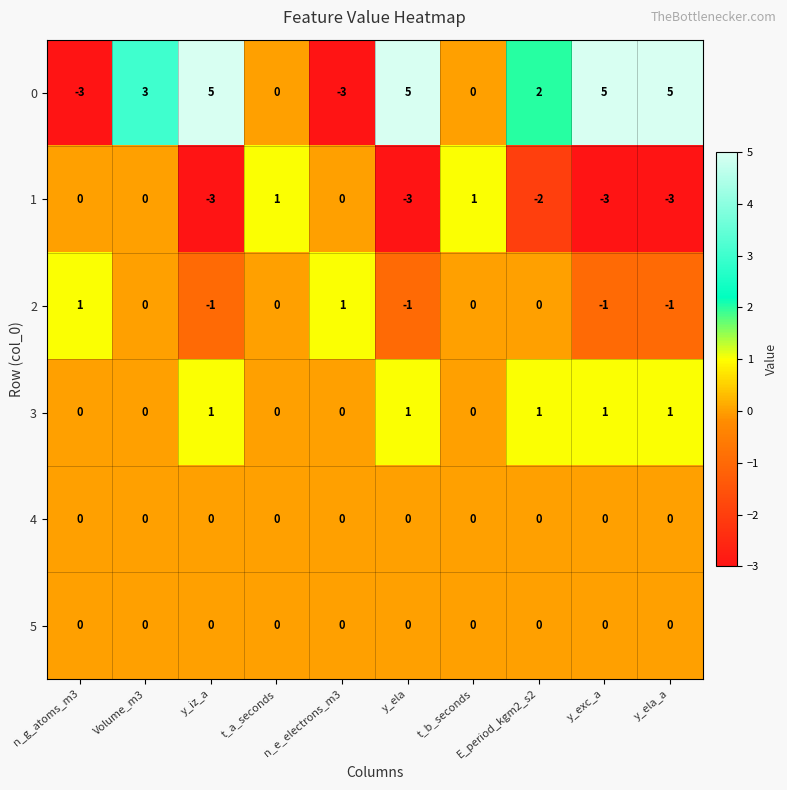

At which category is the sum across all series the highest?

Volume_m3